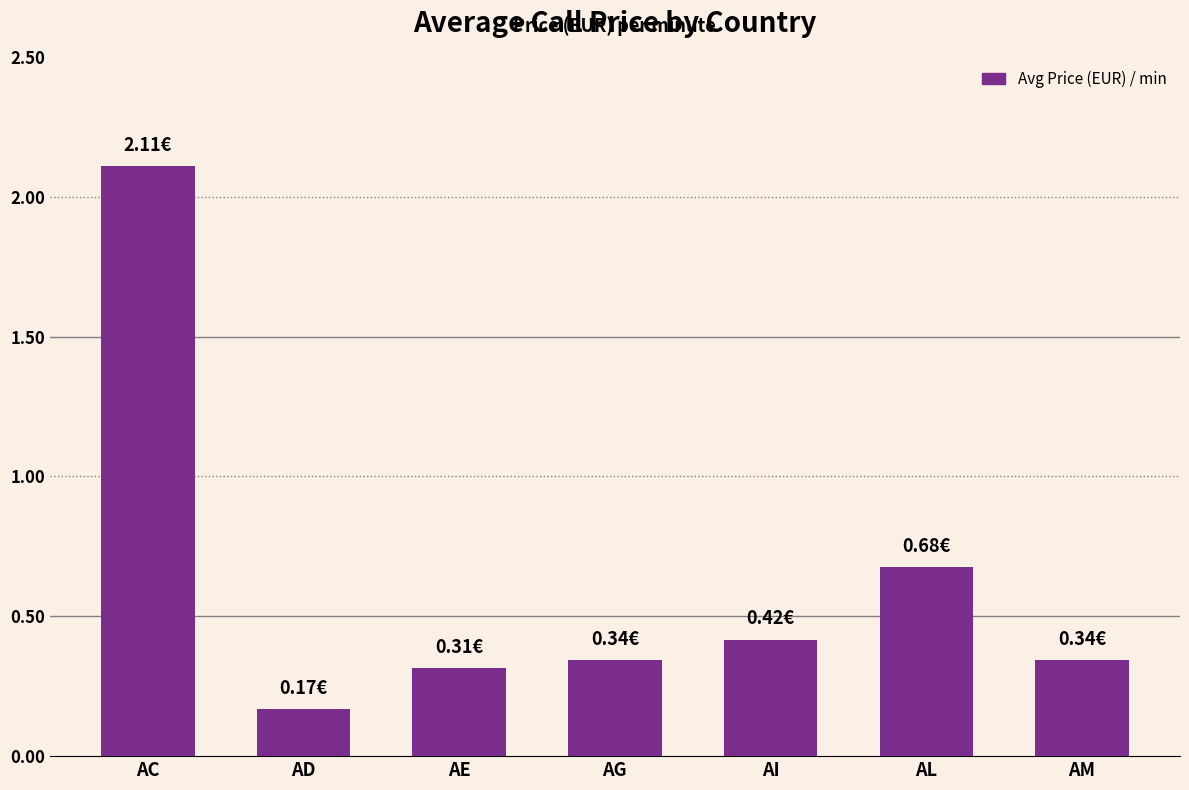

What is the difference between the second highest and minimum values?

0.5